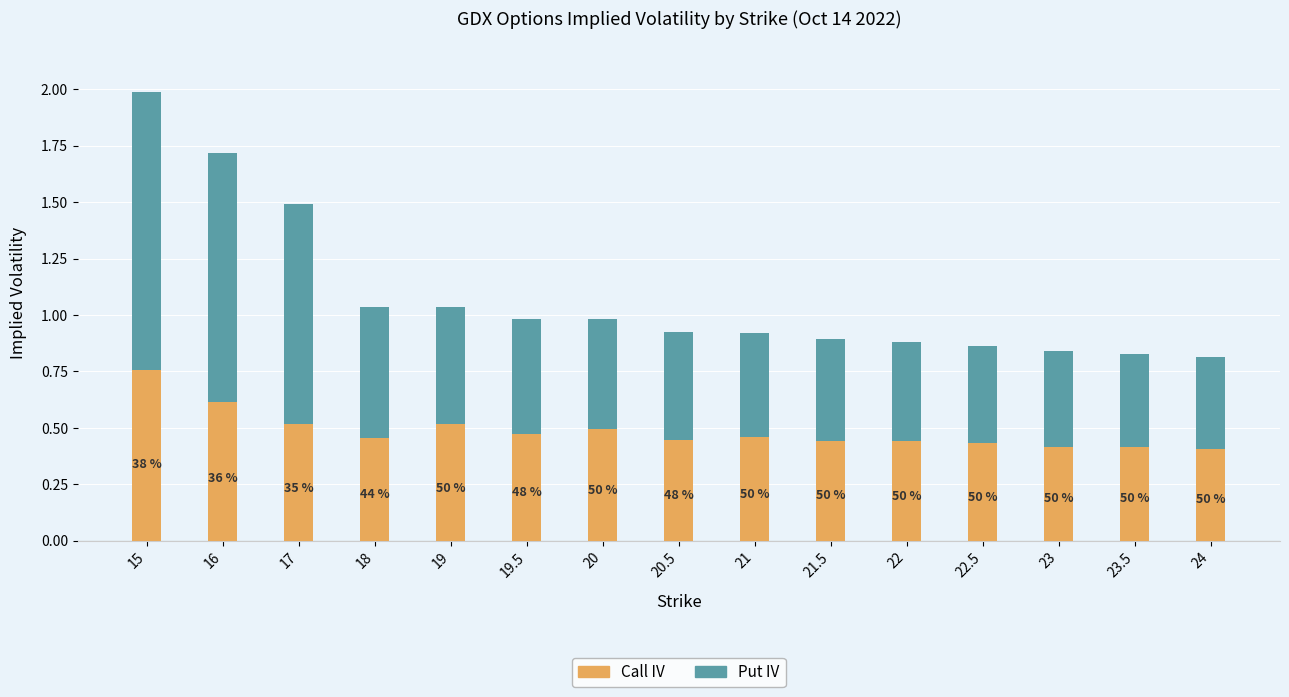

List the series in order of their overall mean, highest first.

Put IV, Call IV